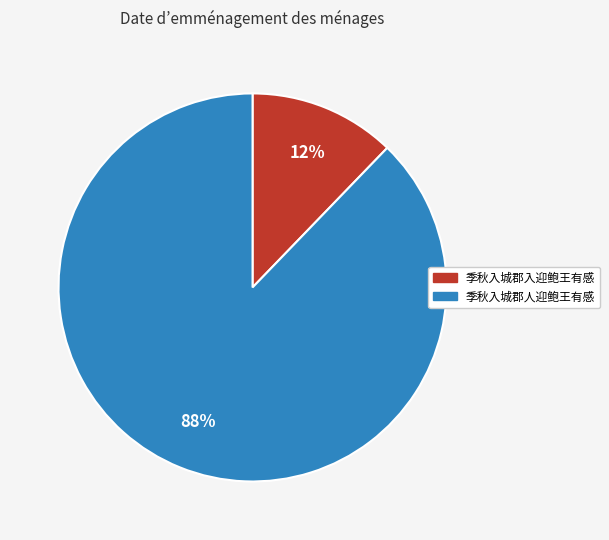

Rank the categories by value from highest to lowest.

季秋入城郡人迎鲍王有感, 季秋入城郡入迎鲍王有感